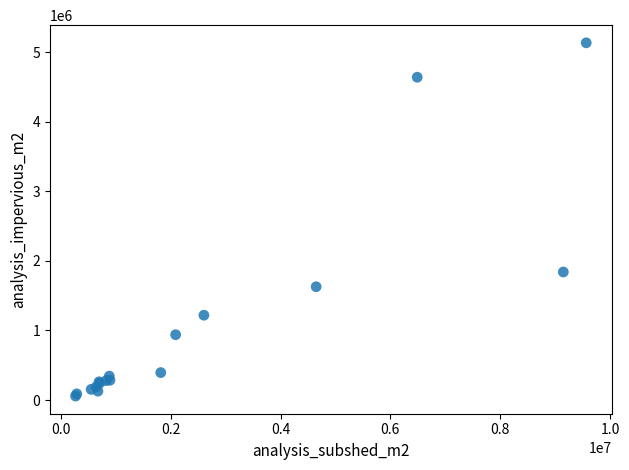

What Y value in the scatter plot is closest to 2594498?

1839672.0